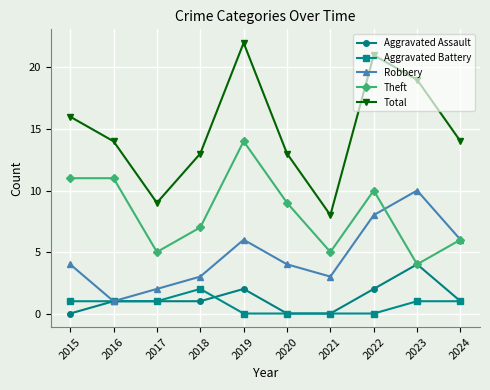

Which category has the highest value across all series?

2019